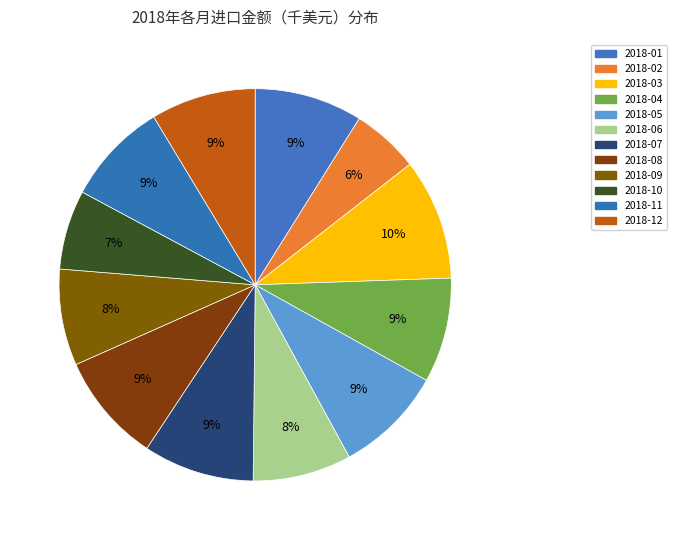

Which category has the biggest portion of the pie?

2018-03